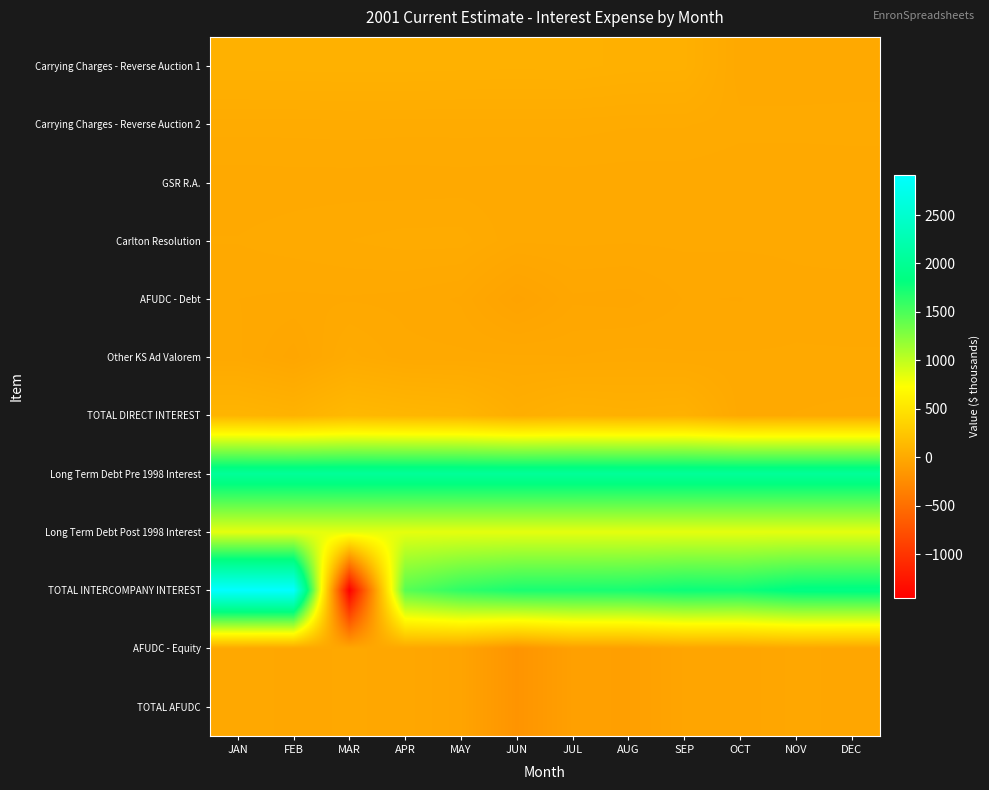

How many series are shown in this chart?

12